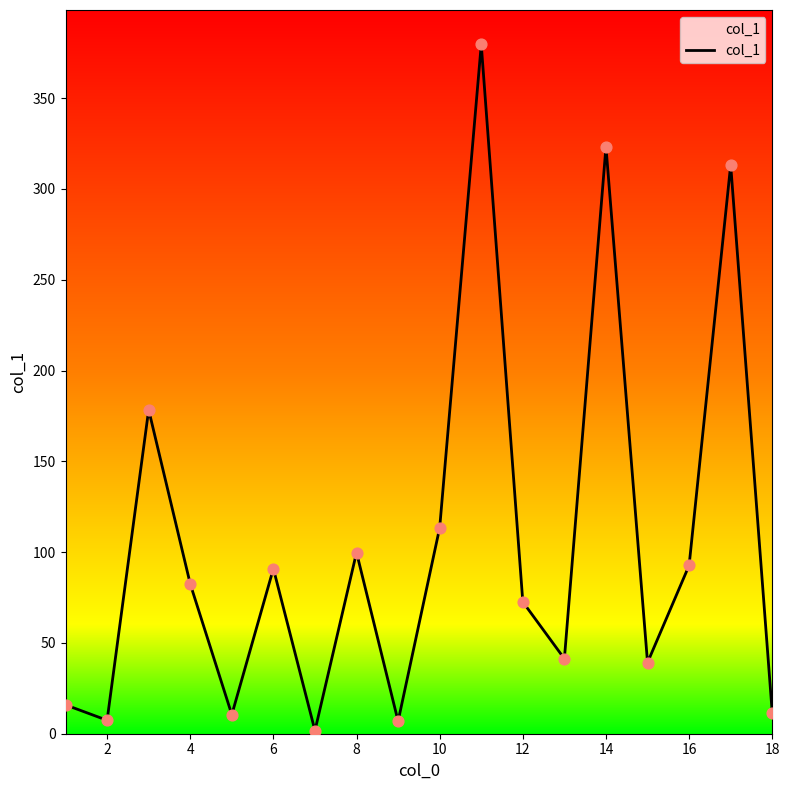

What is the greatest value displayed?

379.6